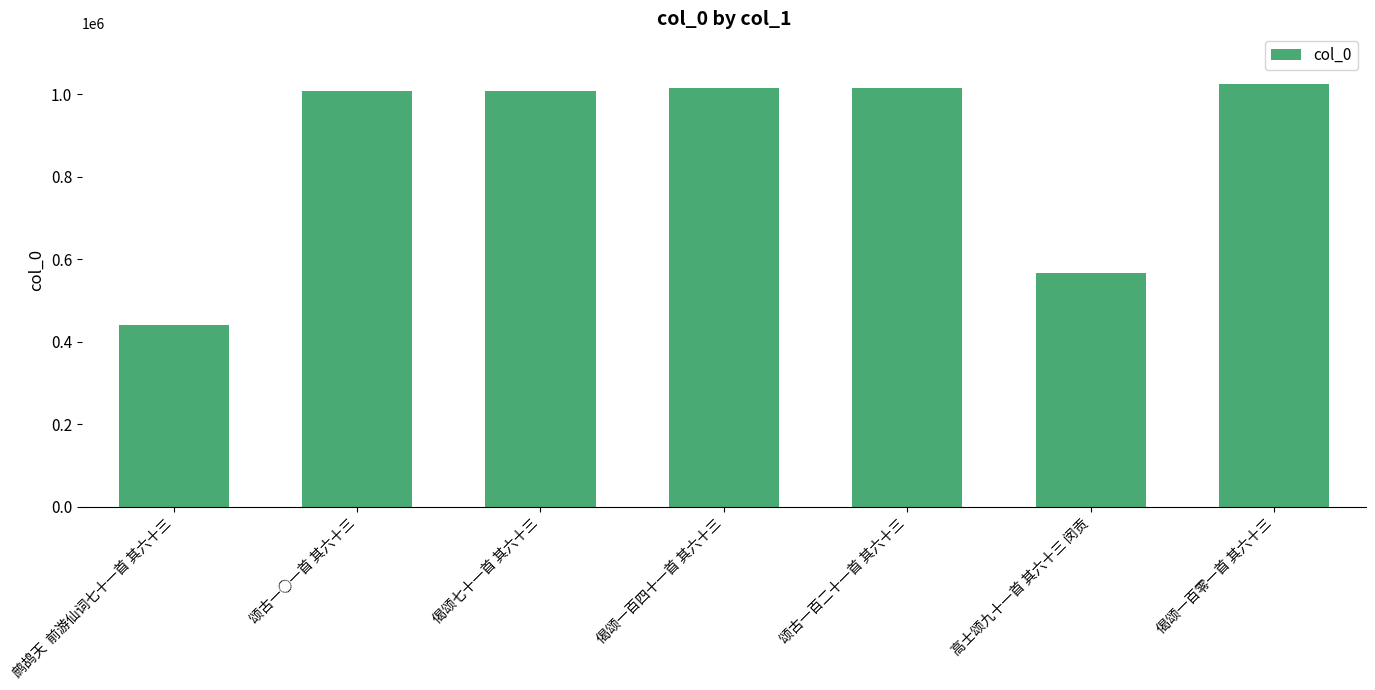

What is the sum of the values at 颂古一百二十一首 其六十三 and 偈颂一百零一首 其六十三?

2040316